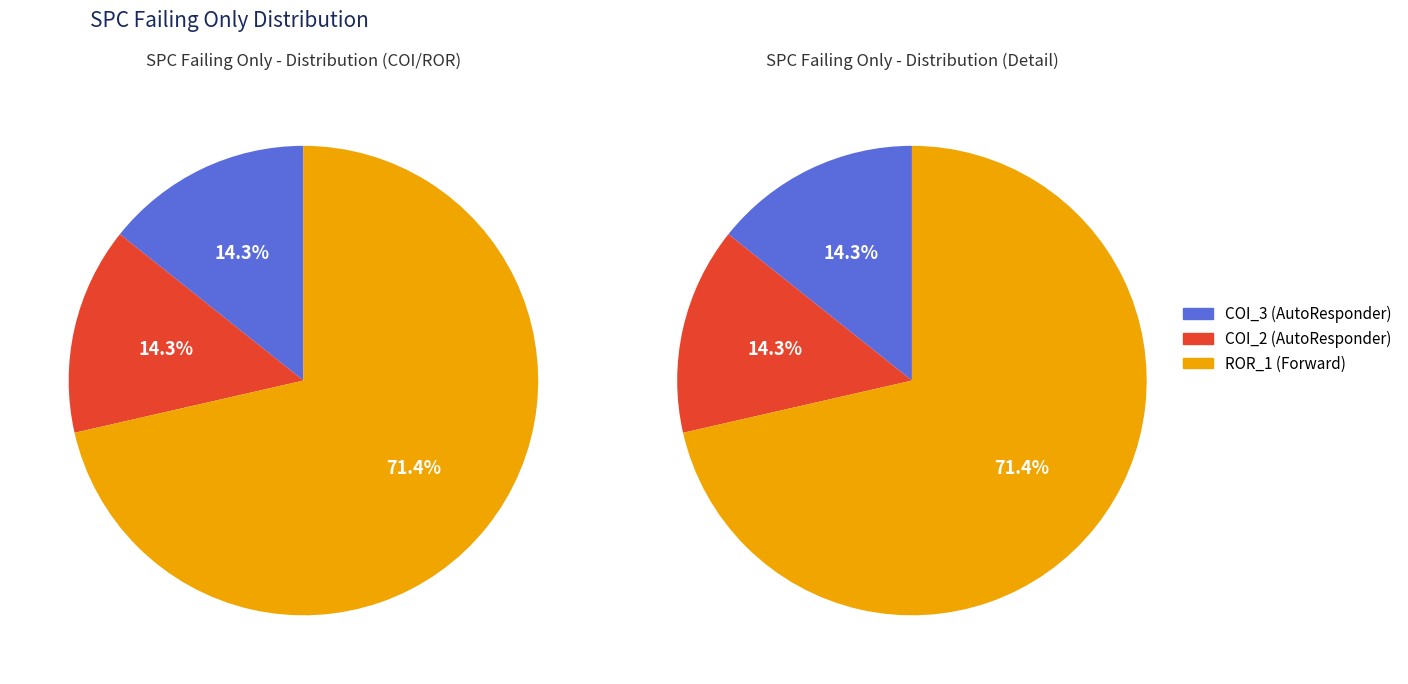

To the nearest percent, what is the combined percentage of AutoResponder.EmailSystem.Client.COI_2 and AutoResponder.EmailSystem.Client.COI_3?

29%